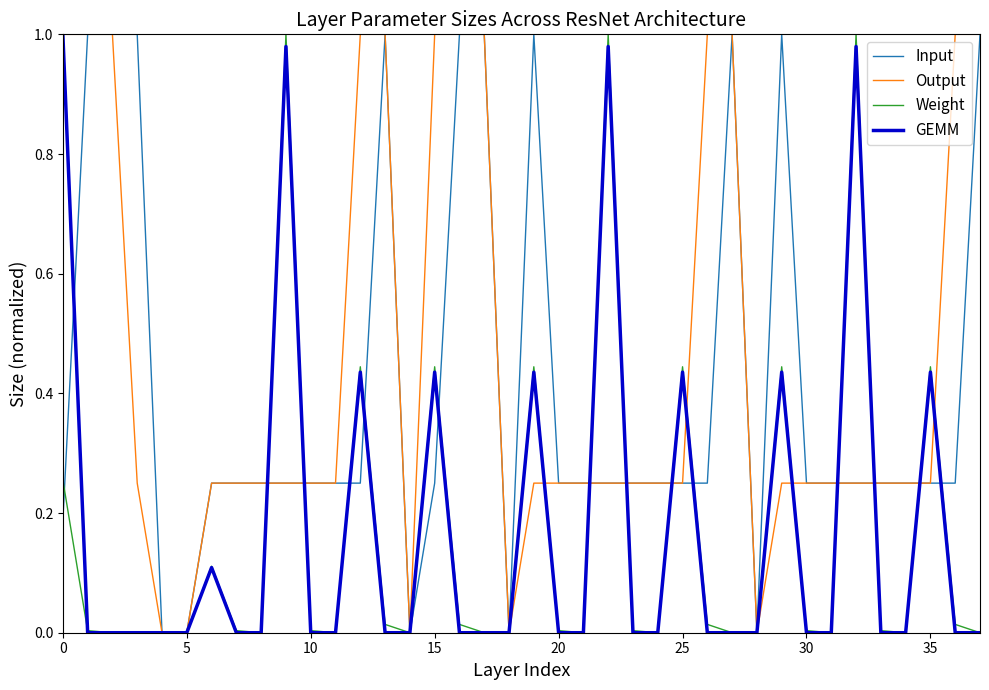

Which series has the largest total across all categories?

Output